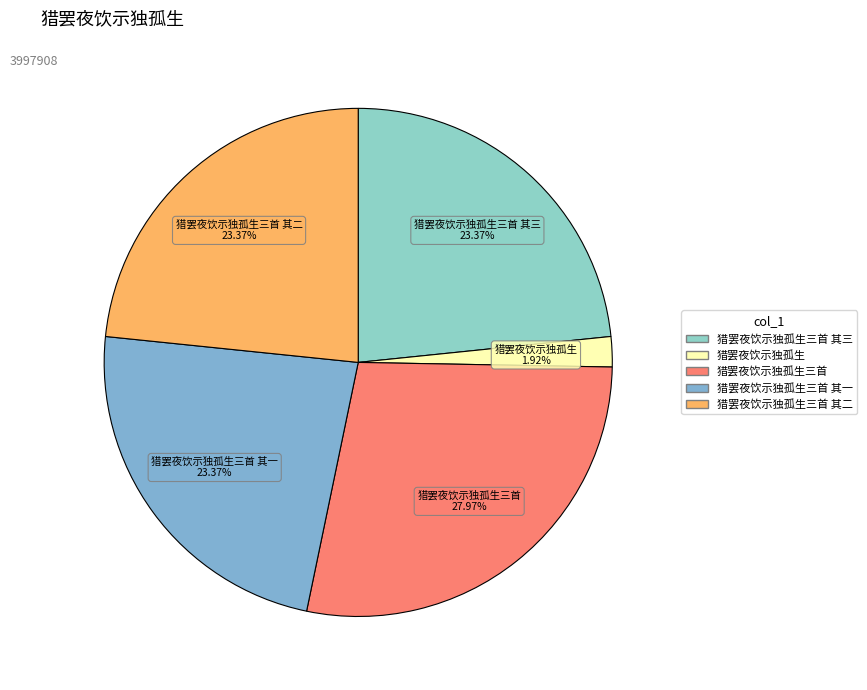

How many slices are in this pie chart?

5